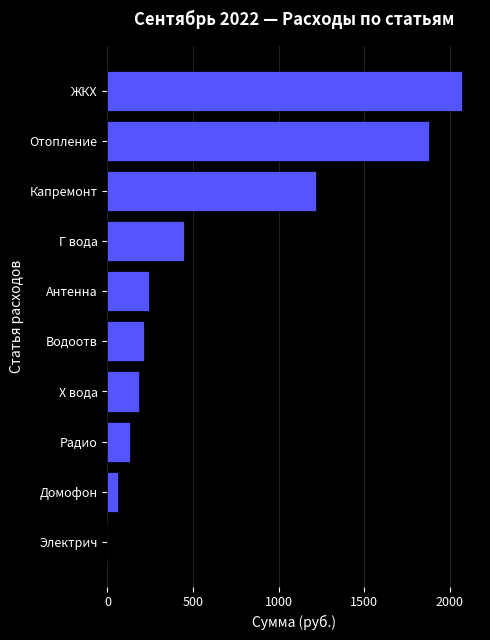

What is the sum of the values at Водоотв and Домофон?

277.2